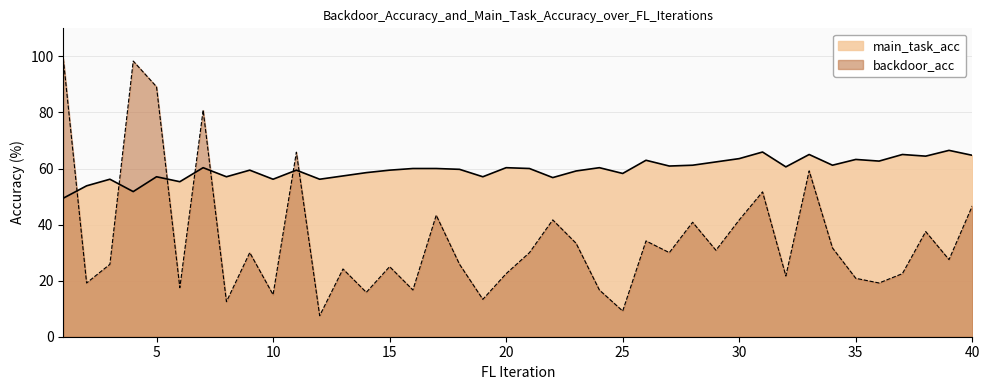

Between which two adjacent categories do backdoor_acc and main_task_acc first intersect?

1 and 2